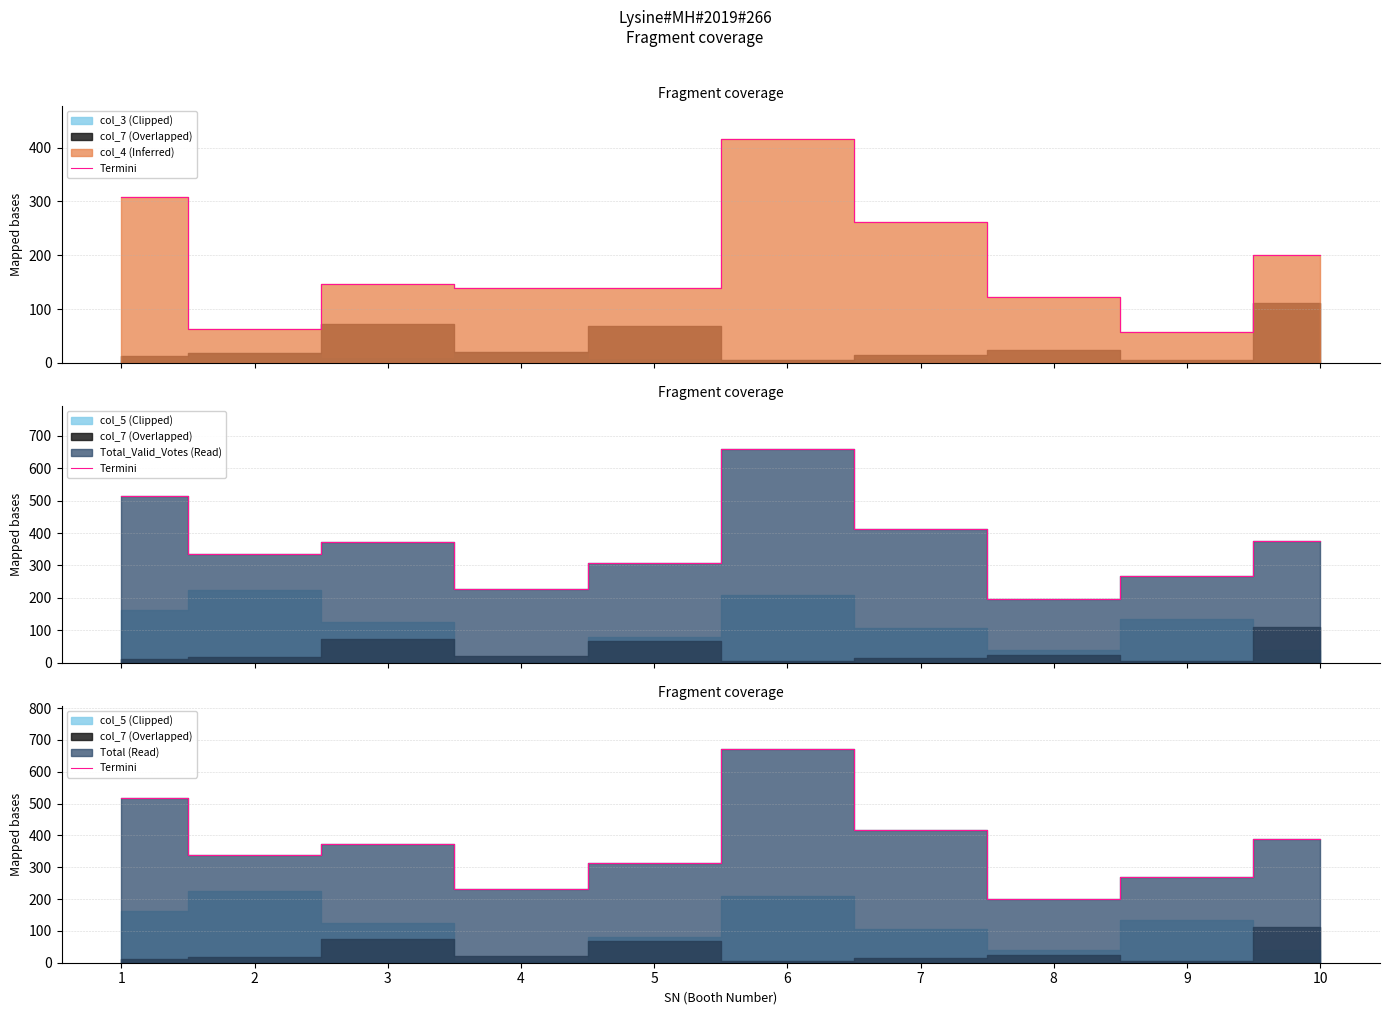

True or false: the data has more than 0 interior local peaks.

True